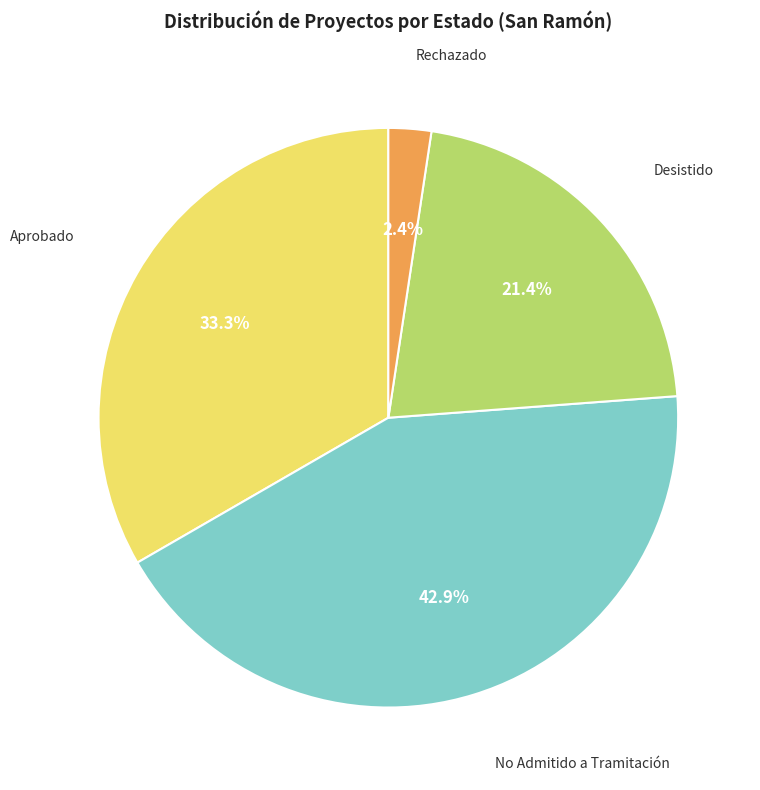

The No Admitido a Tramitación slice represents 49% of the pie. True or false?

False